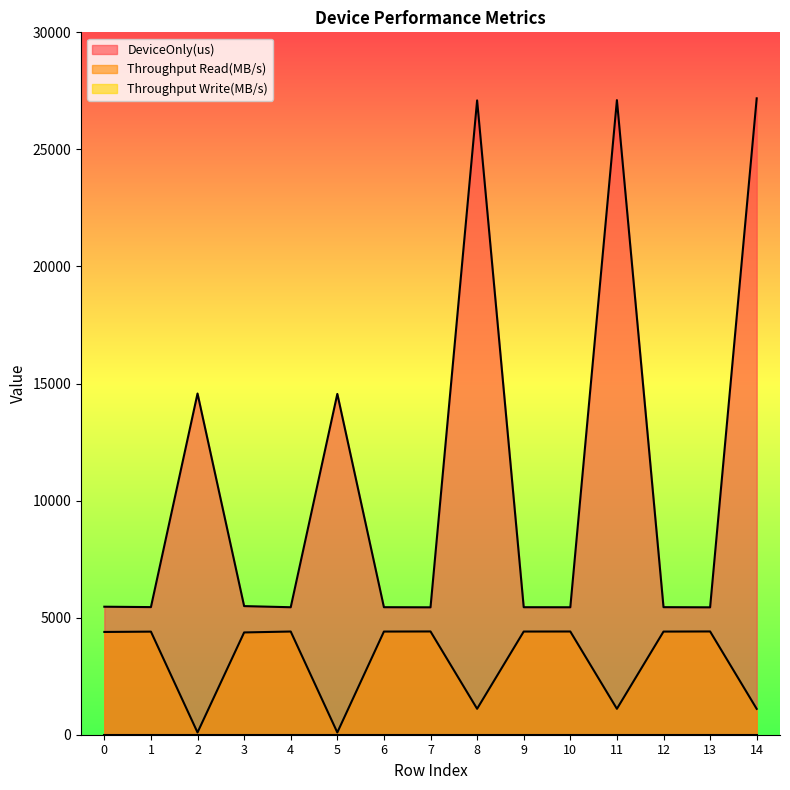

Count the number of categories in the chart.

15